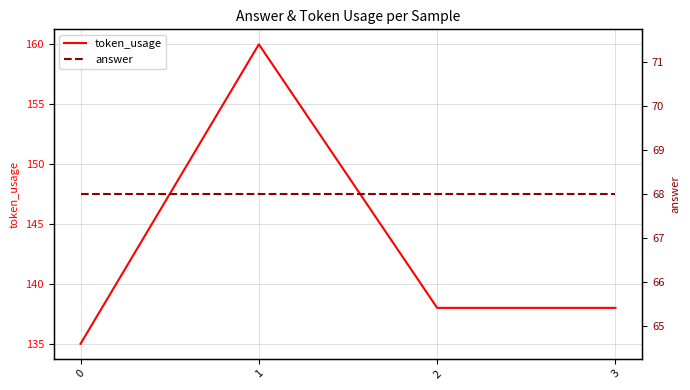

What is the approximate value of answer at 0?

68